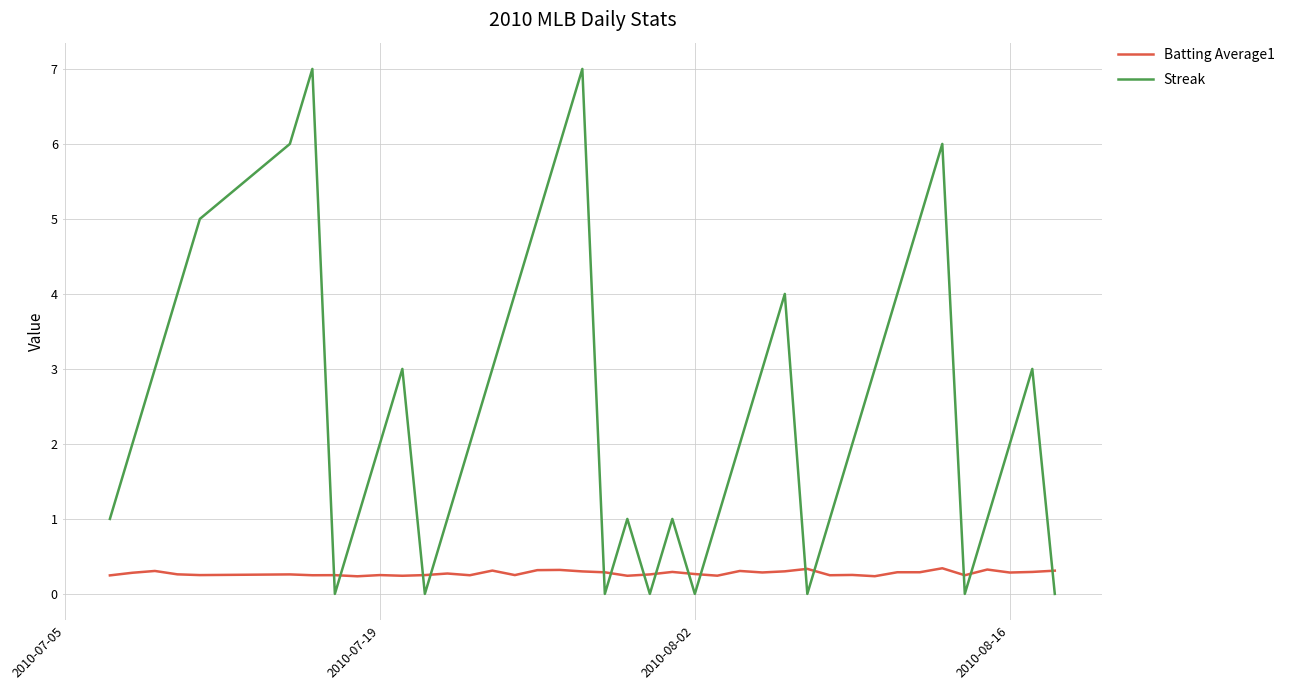

Rank the series by their maximum value, from highest to lowest.

Streak, Batting Average1